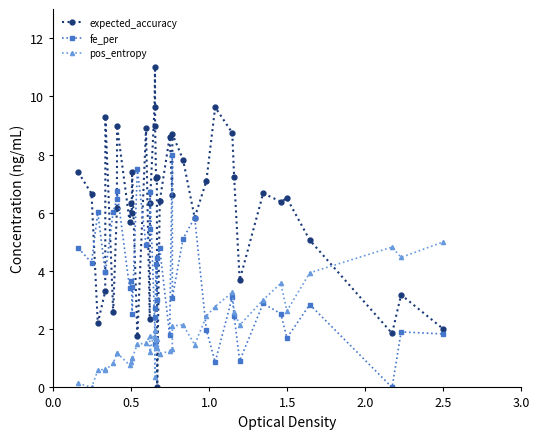

Which series has the widest spread of values?

expected_accuracy